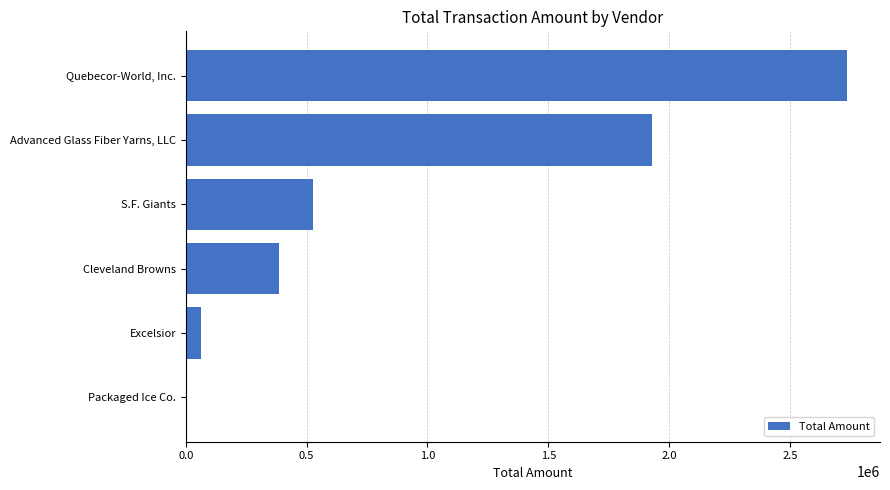

What is the sum of the values at S.F. Giants and Advanced Glass Fiber Yarns, LLC?

2454601.1